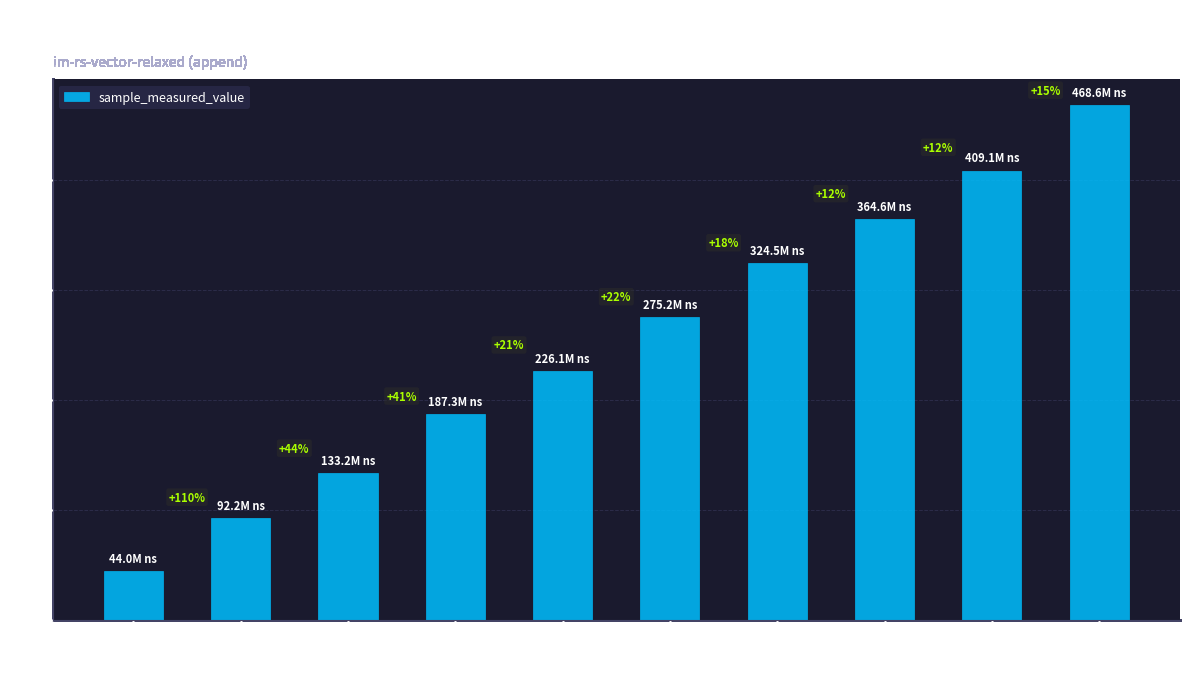

Is it true that the value at 57820 is 635341143?

False